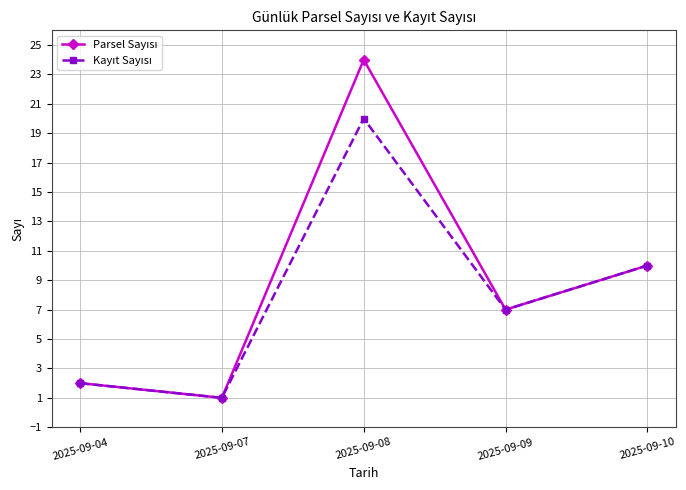

What is the total value across all series at 2025-09-08?

44